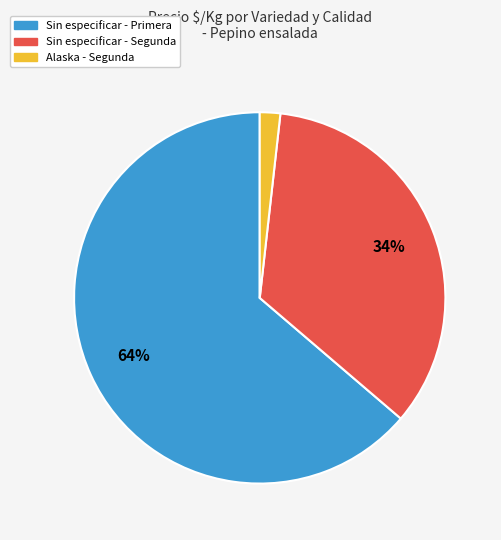

To the nearest percent, what percentage of the pie is Sin especificar - Primera?

64%